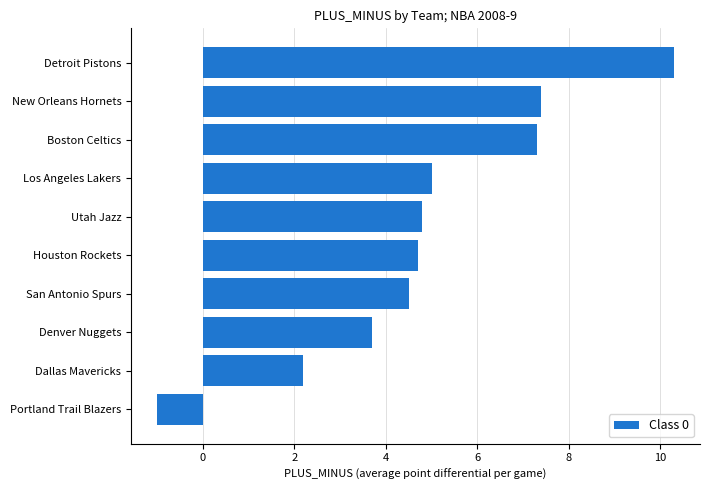

What value does the data have at San Antonio Spurs?

4.5